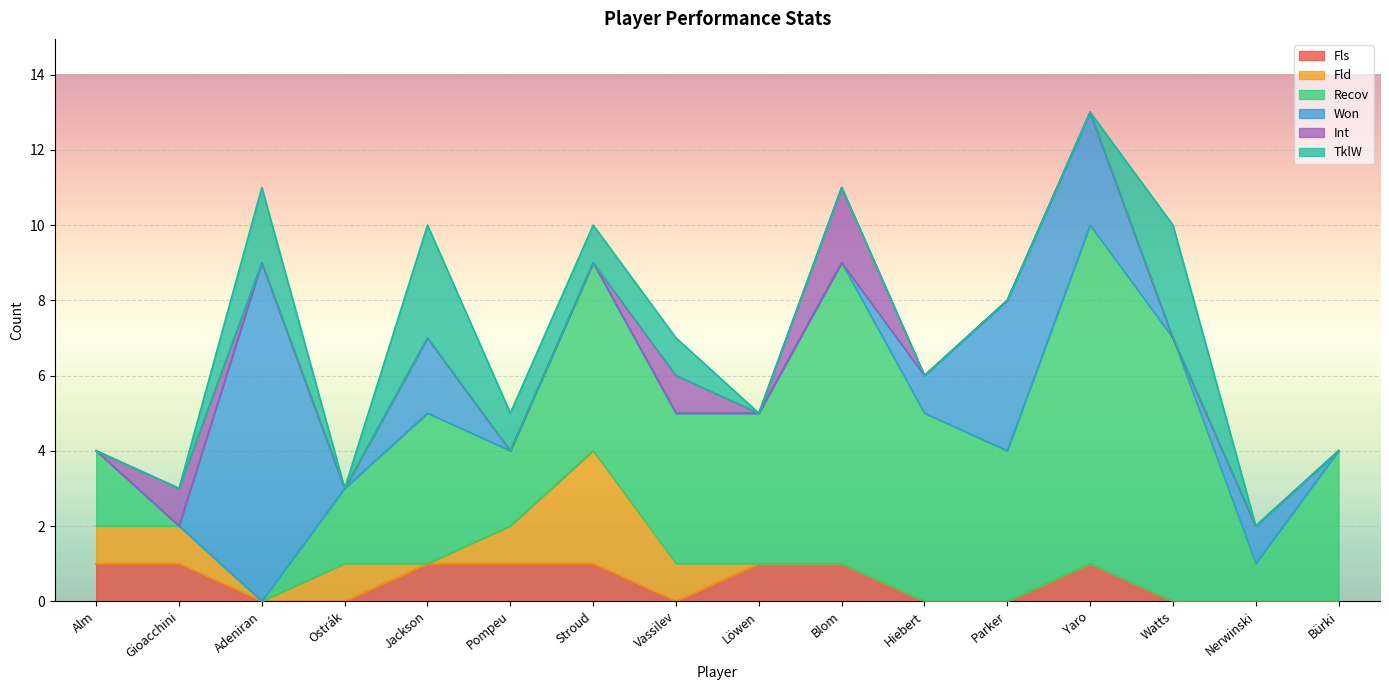

How many interior local valleys does the Recov series have?

3